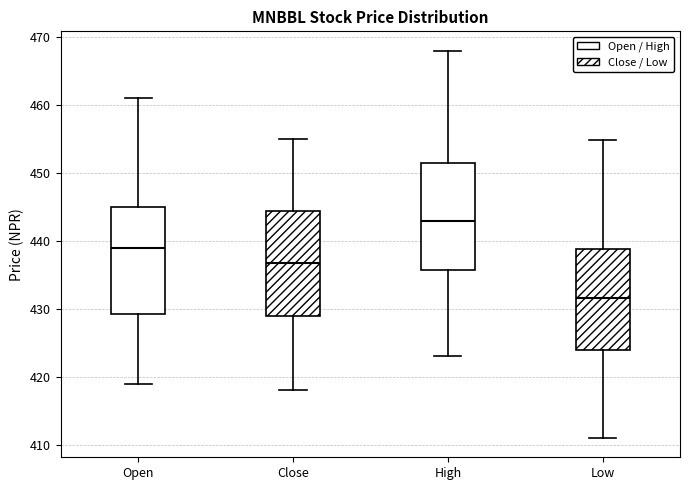

Reading left to right, transcribe this box plot: for each box, give where its median line is, the range the box spans, and where its two whiskers end, as read against the y-axis. The values are not printed on the chart, so give them approximately, as read against the axis.

Open: median 439, box 429 to 445, whiskers 419 to 461
Close: median 437, box 429 to 444, whiskers 418 to 455
High: median 443, box 436 to 452, whiskers 423 to 468
Low: median 432, box 424 to 439, whiskers 411 to 455